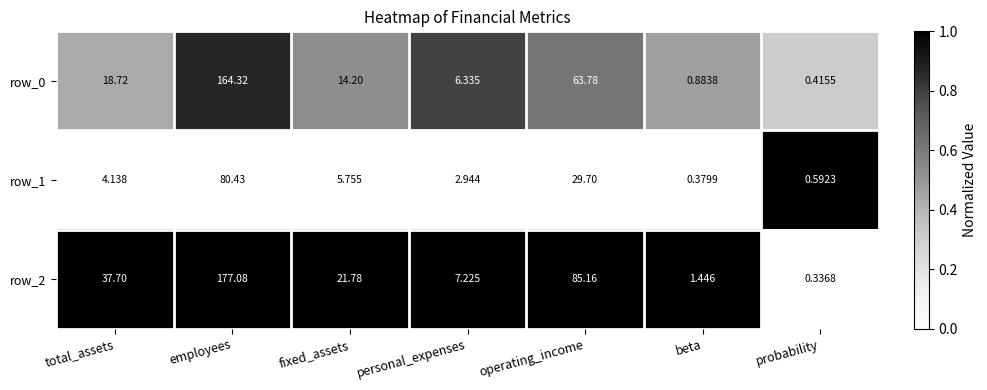

Is it true that row_1 equals -0.5 at total_assets?

False